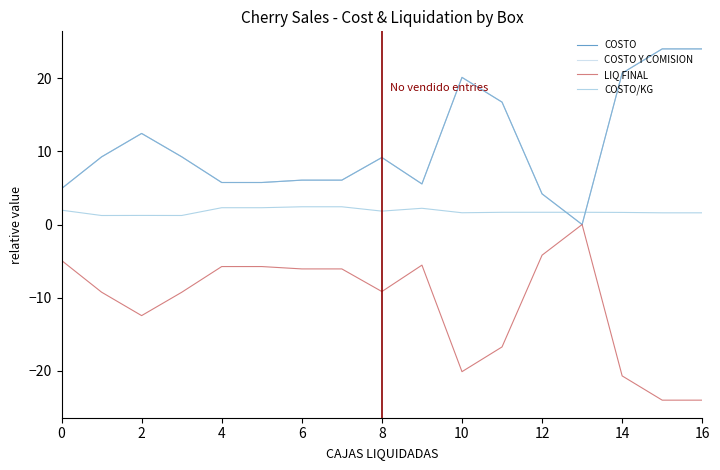

Is this an area chart (filled region under the line)?

No